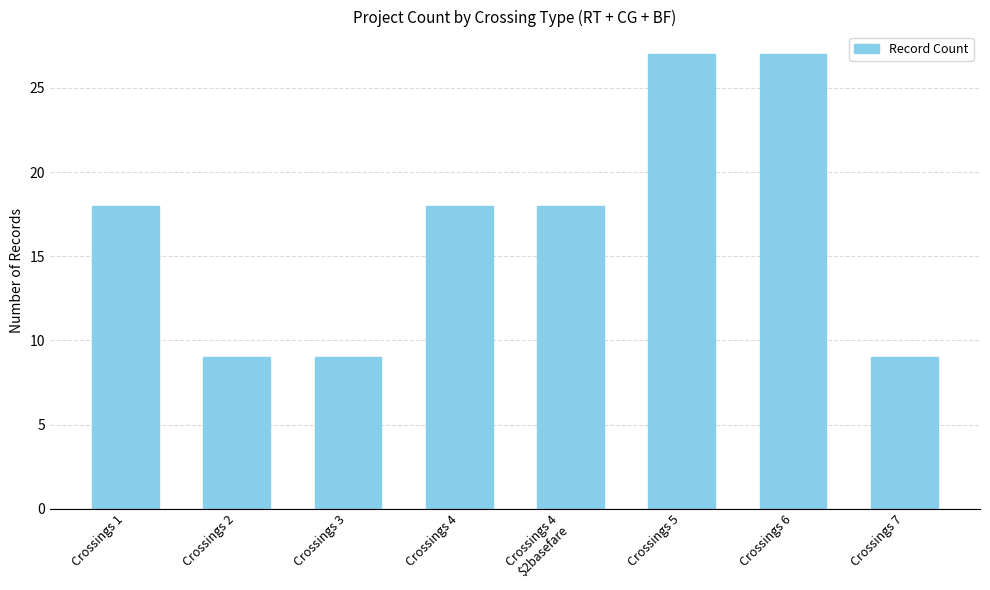

The value at Crossings 6 is 27. True or false?

True